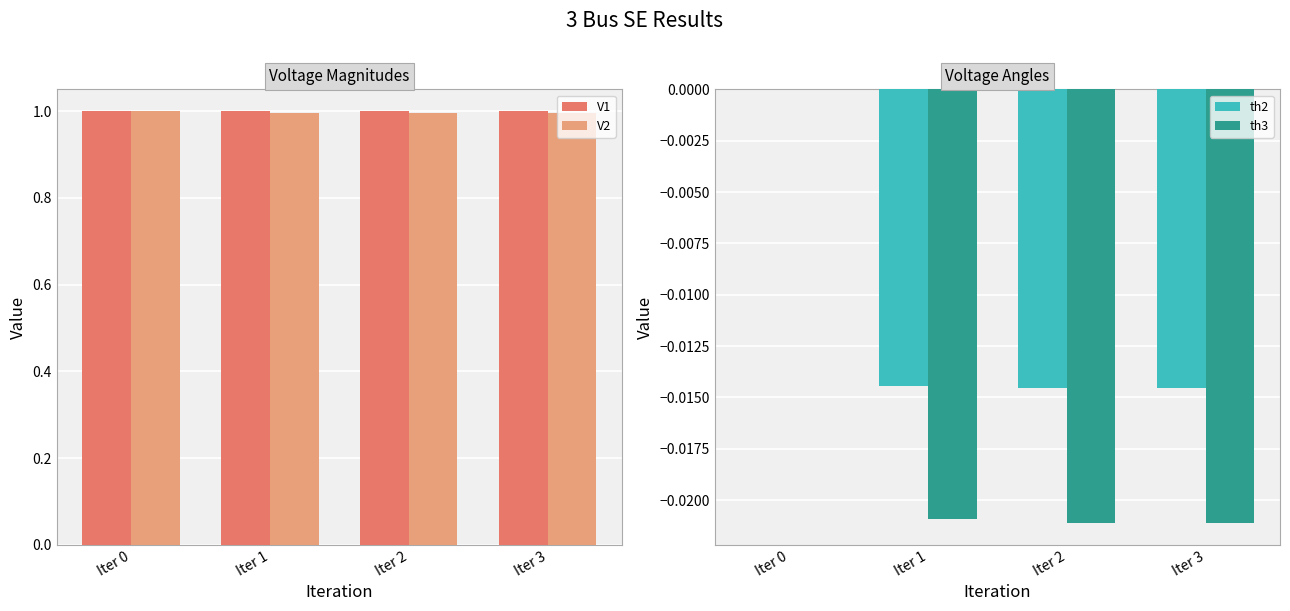

Count the number of categories in the chart.

4